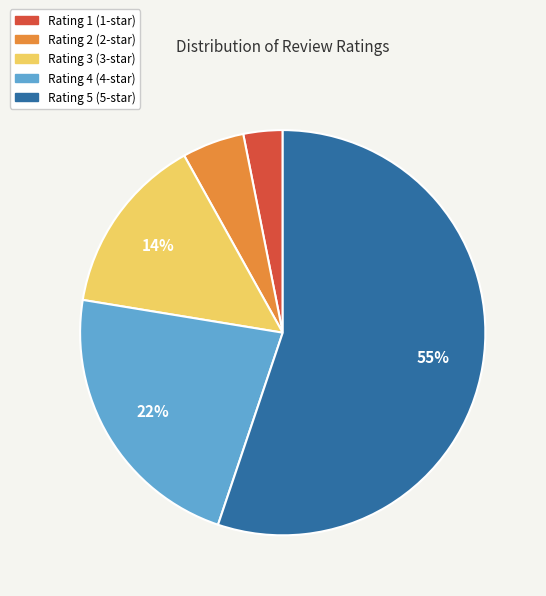

What percentage is the Rating 4 slice, to the nearest percent?

22%